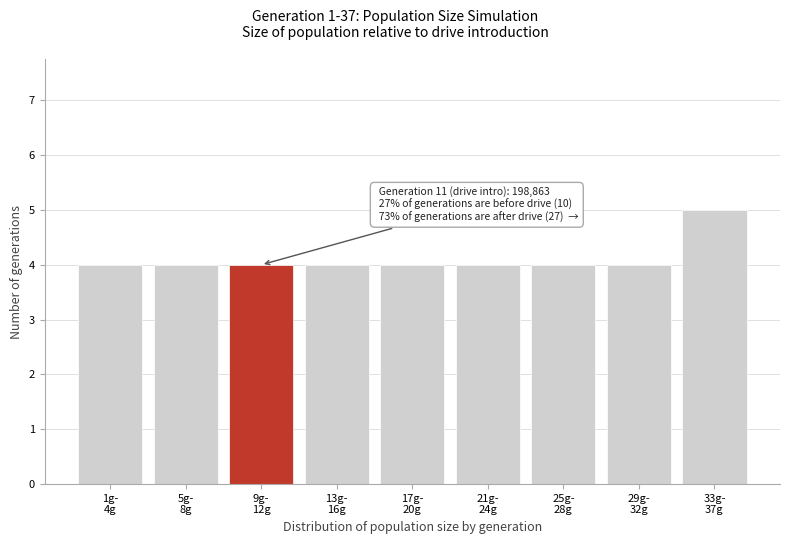

Reading left to right, list all the values displayed in this chart.

4	4	4	4	4	4	4	4	5